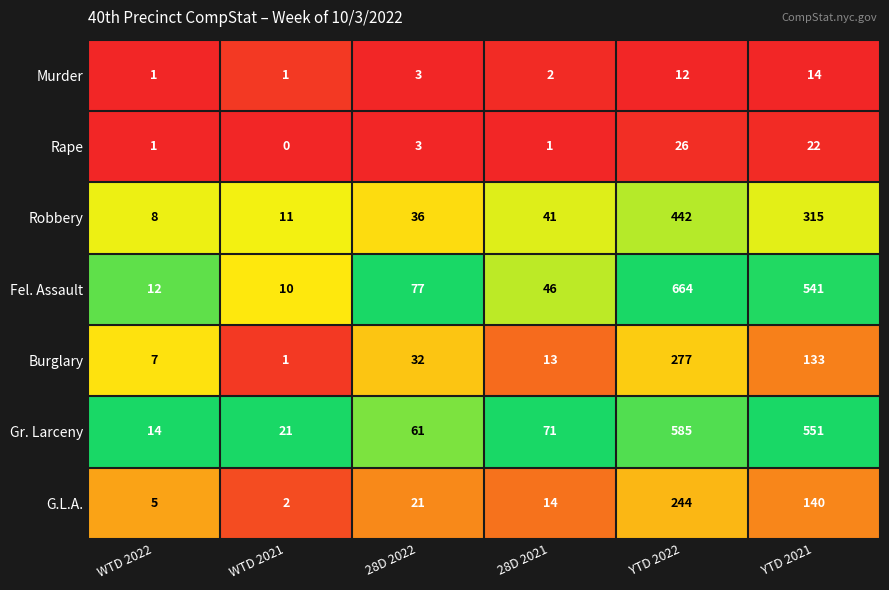

What is the difference between the highest and lowest values at YTD 2022?

652